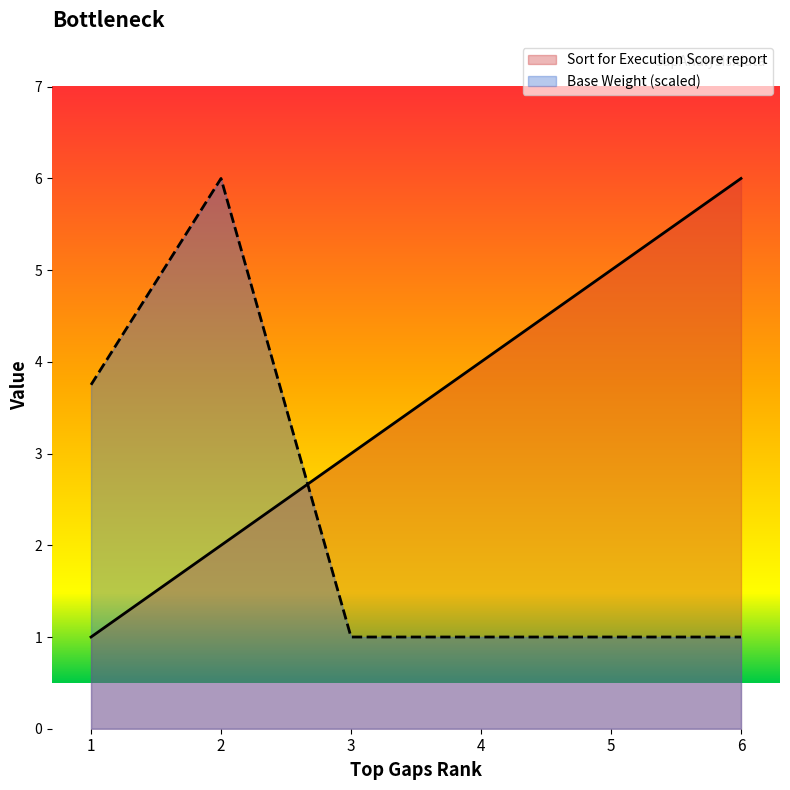

What is the greatest value displayed?

6.0